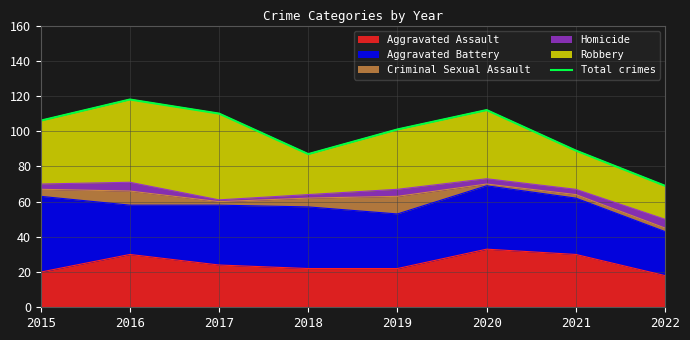

What is the ratio of the value at 2019 to the value at 2017?

0.9